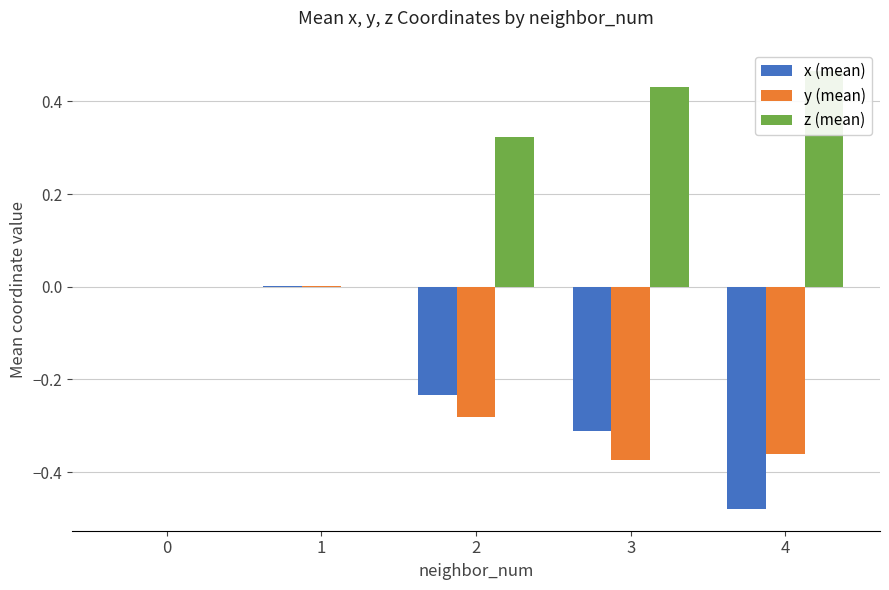

Which label corresponds to the largest value in the chart?

4